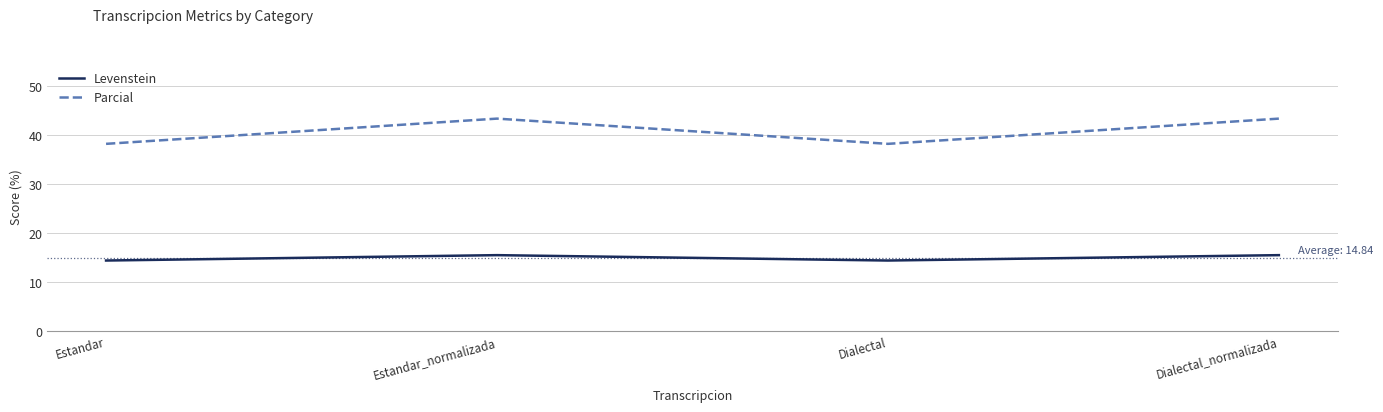

At which label does Levenstein first exceed 15?

Estandar_normalizada